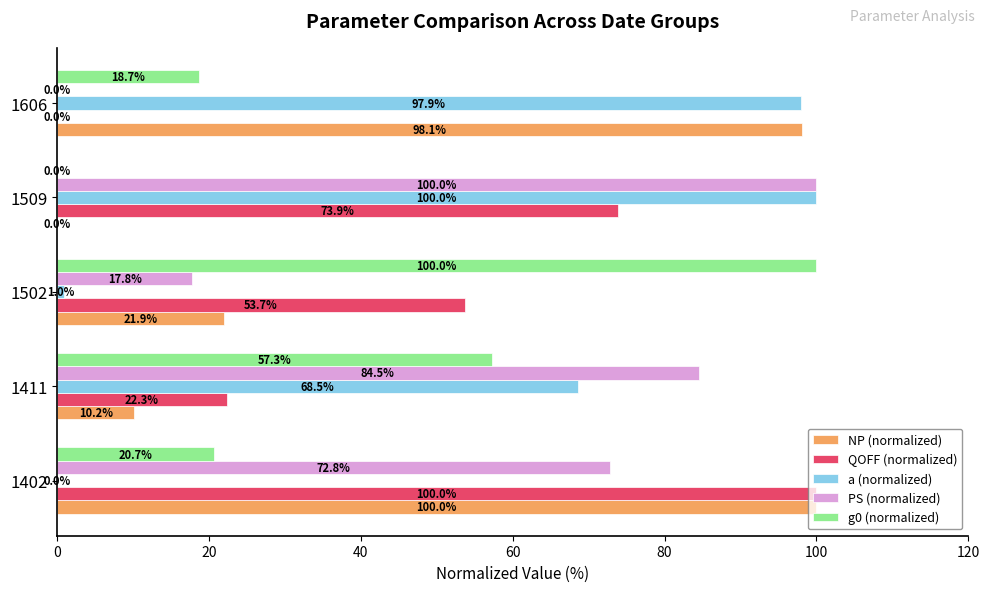

Count the number of categories in the chart.

5